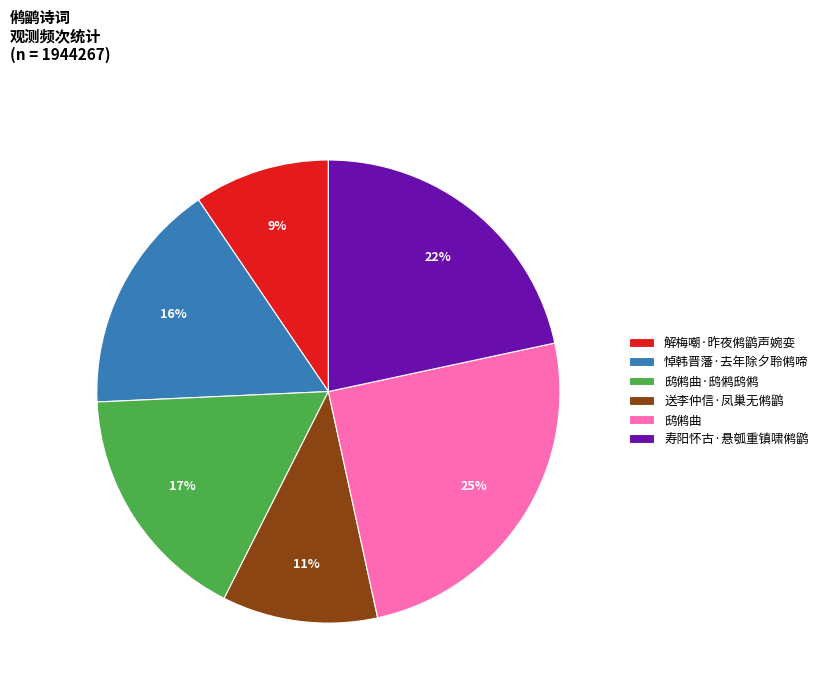

How many slices are in this pie chart?

6